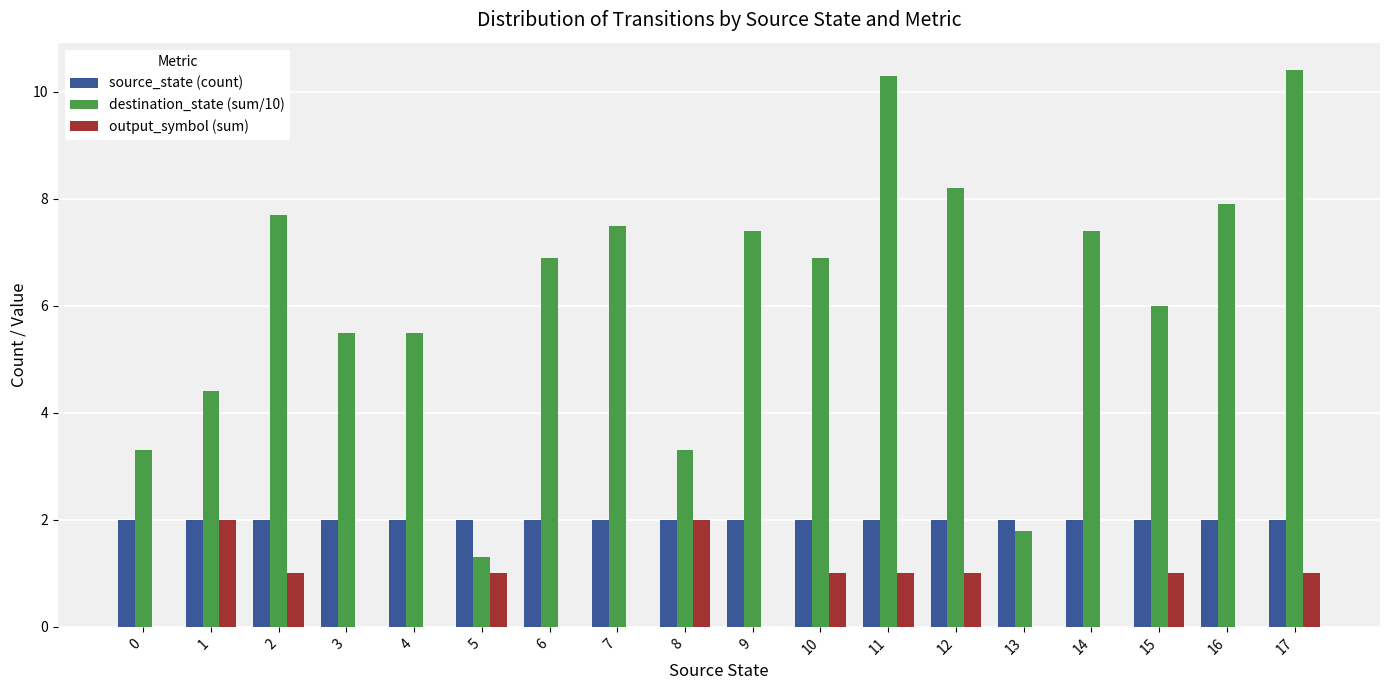

Which series has the largest total across all categories?

destination_state (sum/10)